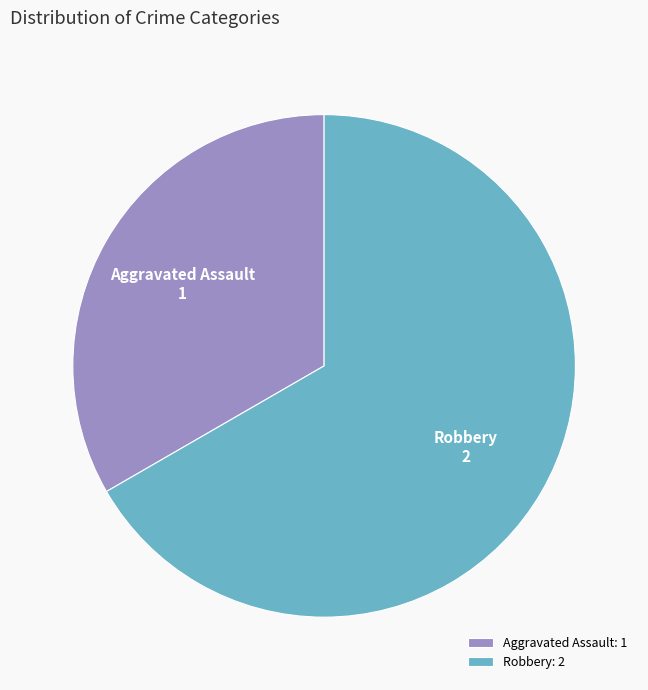

Which category has the smallest portion of the pie?

Aggravated Assault